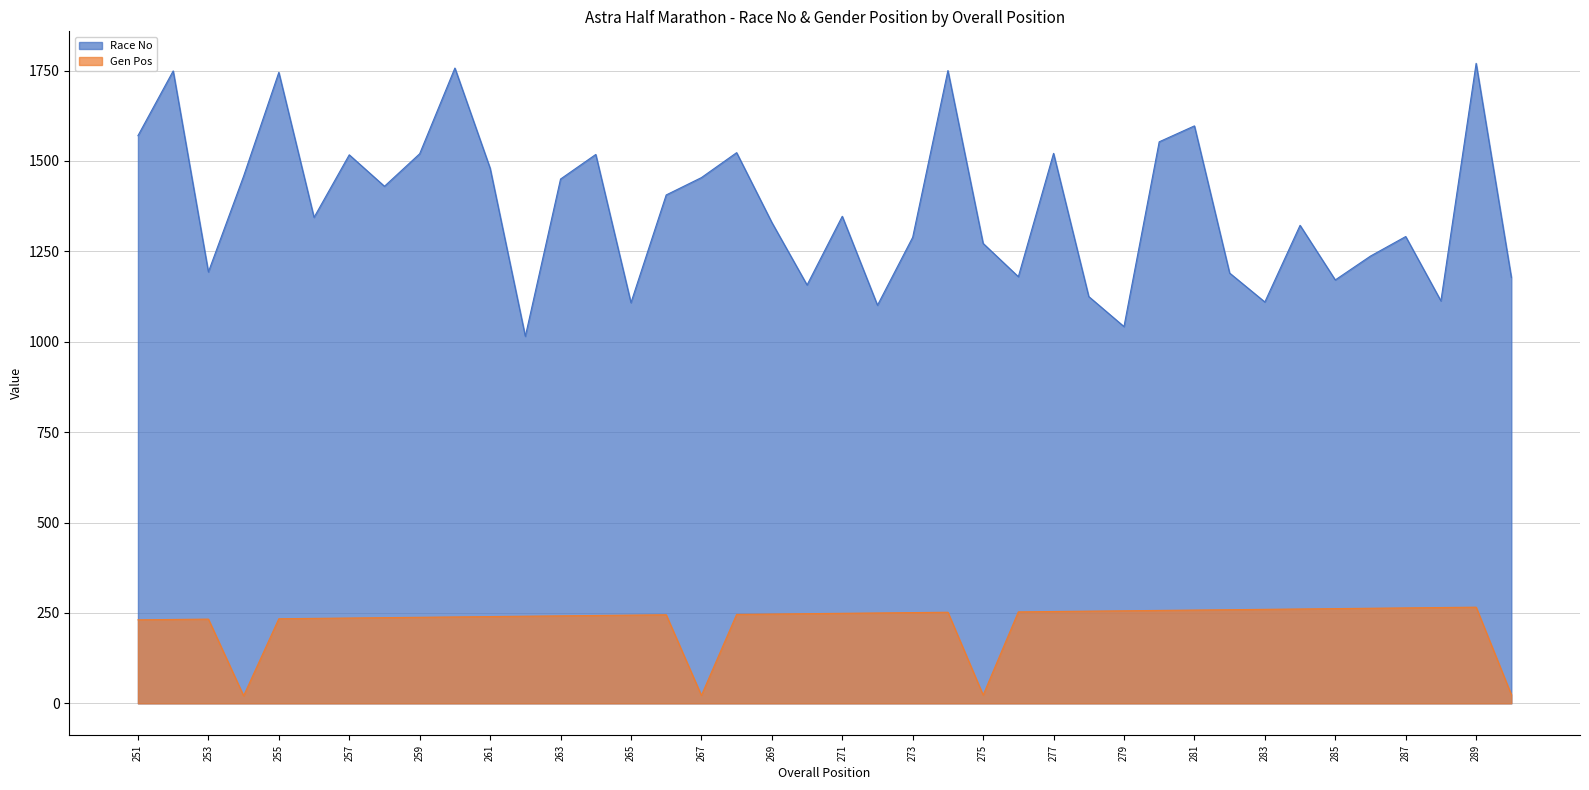

Rank the series by their maximum value, from lowest to highest.

Gen Pos, Race No